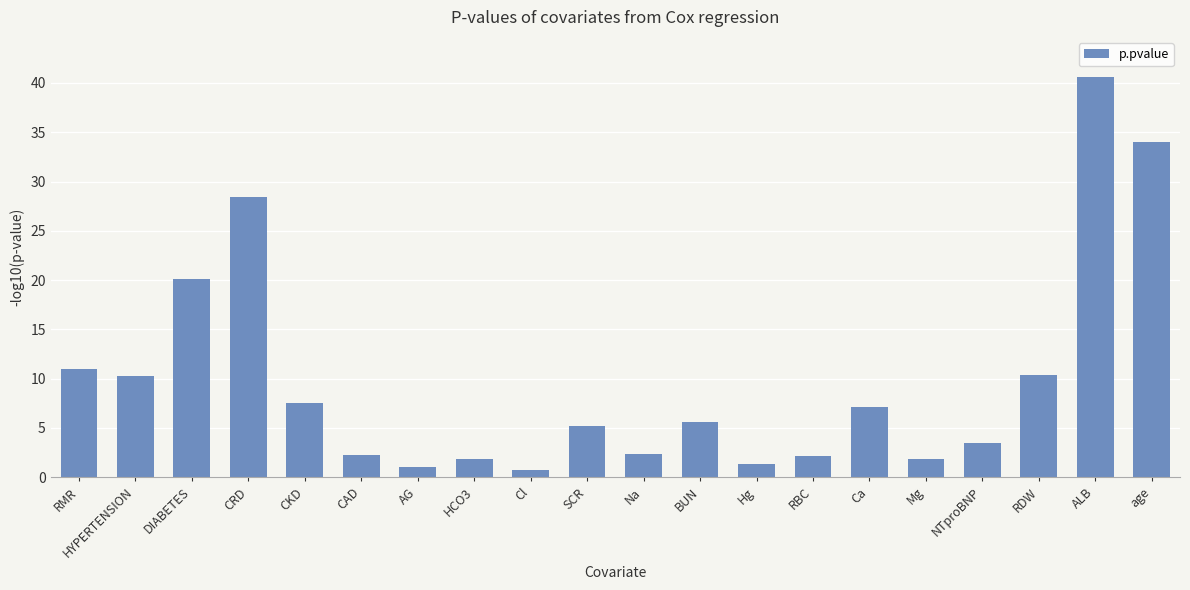

Count the number of data series in this chart.

1